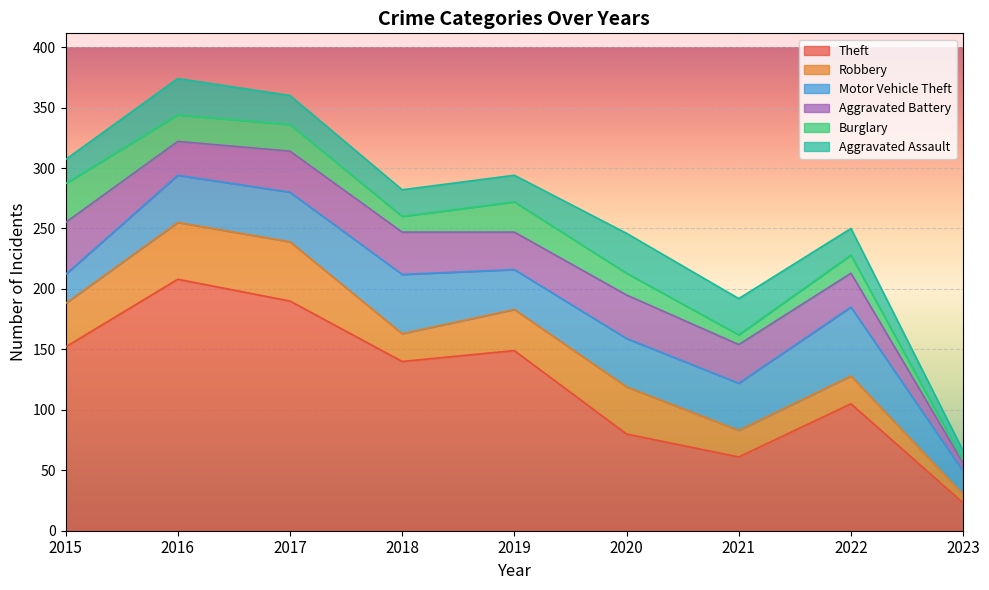

What is the total value across all series at 2019?

294